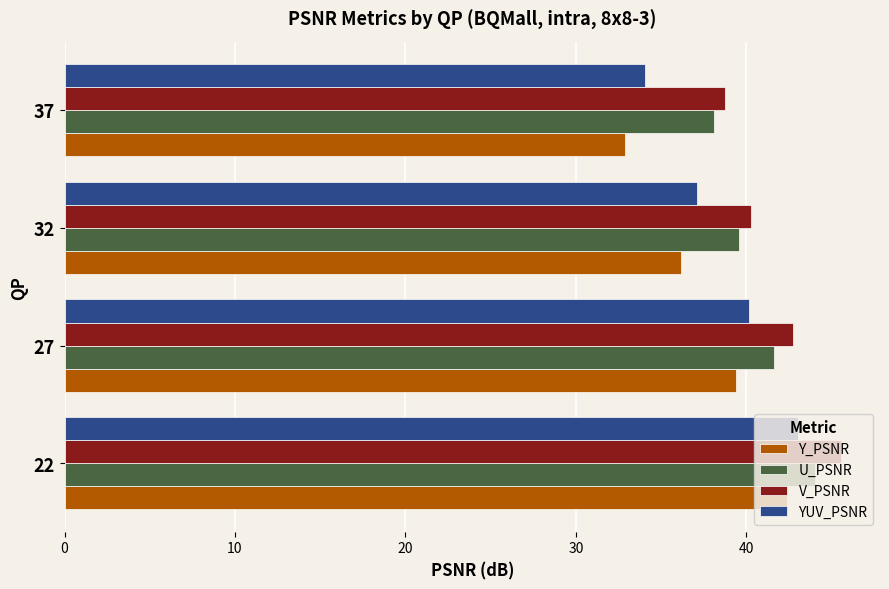

What is the difference between the Y_PSNR values at 32 and 22?

6.2